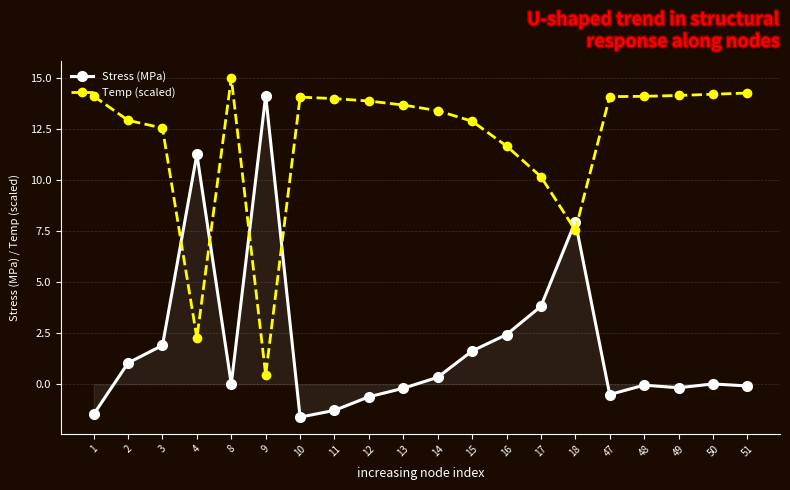

Where do Stress (MPa) and Temp (scaled) first cross each other?

3 and 4